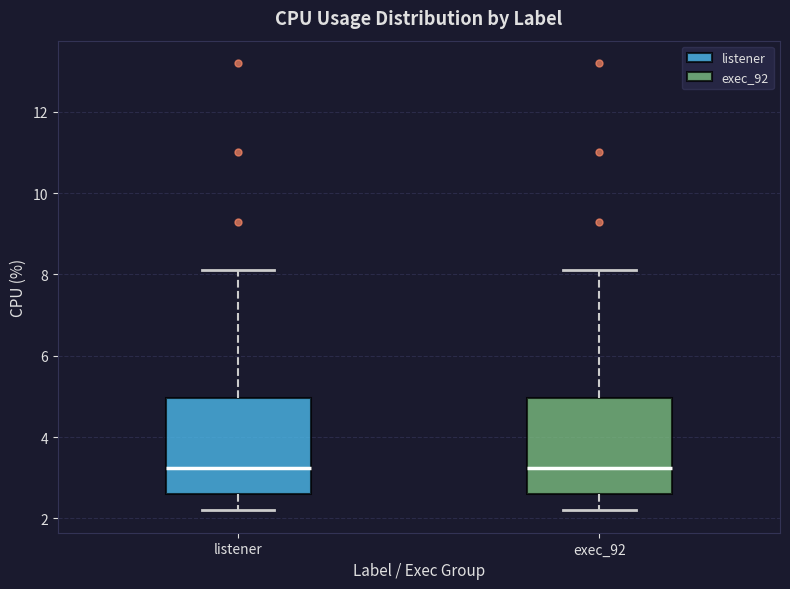

Reading left to right, read every box against the y-axis: the position of its median line, the range the box covers, and the ends of its whiskers. The values are not printed on the chart, so give them approximately, as read against the axis.

listener: median 3.2, box 2.6 to 5.0, whiskers 2.2 to 8.2
exec_92: median 3.2, box 2.6 to 5.0, whiskers 2.2 to 8.2